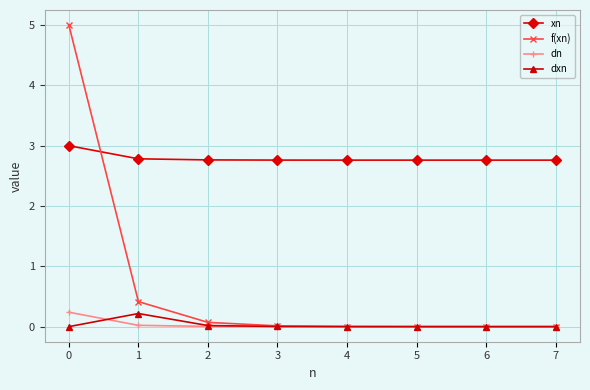

How many categories are shown in the chart?

8